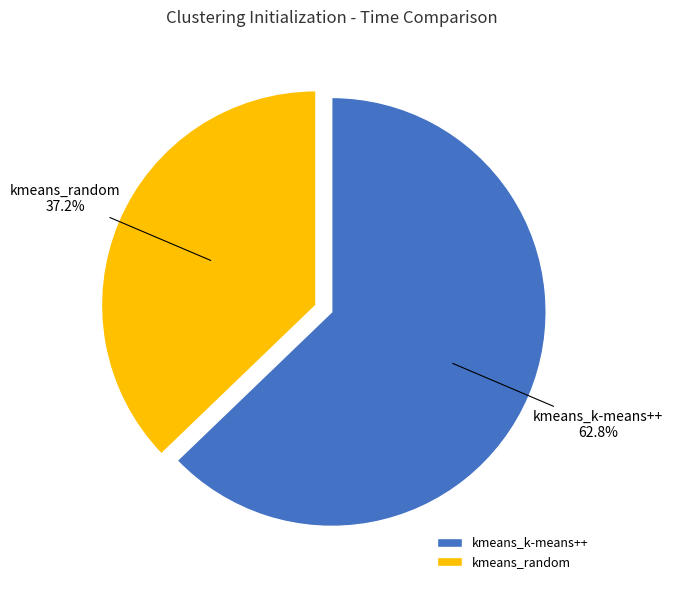

Which has a higher value, kmeans_random or kmeans_k-means++?

kmeans_k-means++